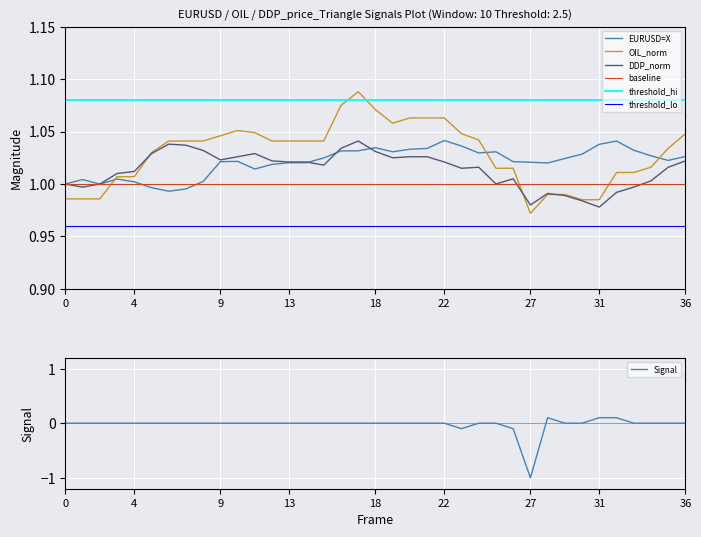

True or false: EURUSD=X has a value of 0.7 at 2018-01-30.

False